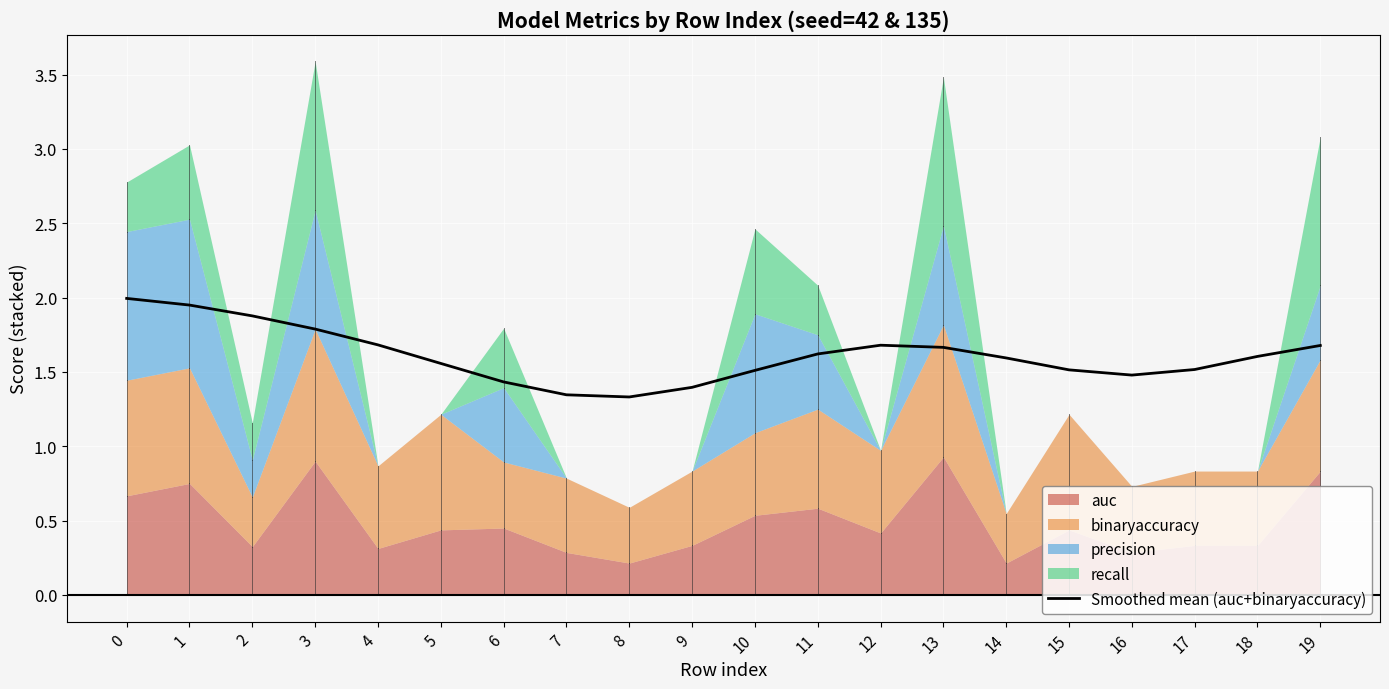

Between 10 and 16, which is larger?

10